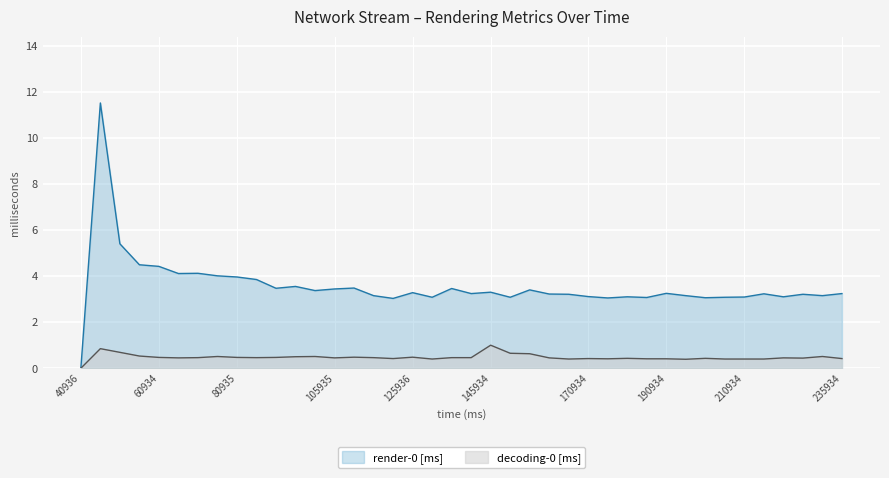

Does the chart display data point markers on the line(s)?

No